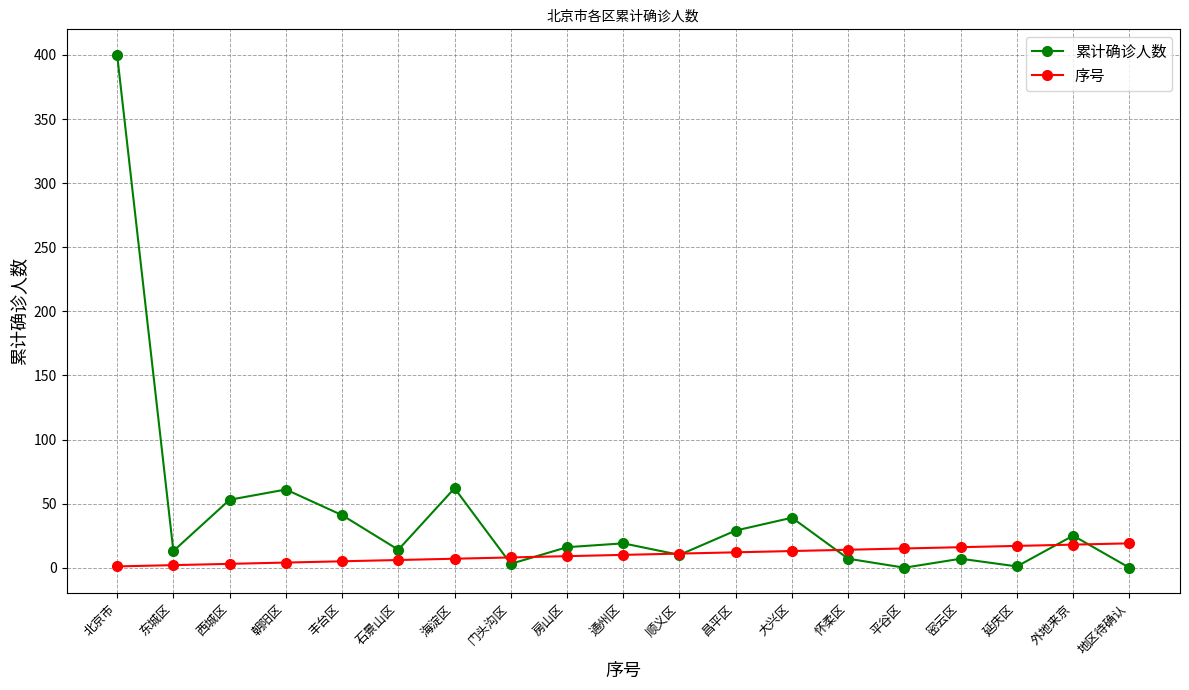

After their last crossing, which series has the higher values: 序号 or 累计确诊人数?

序号